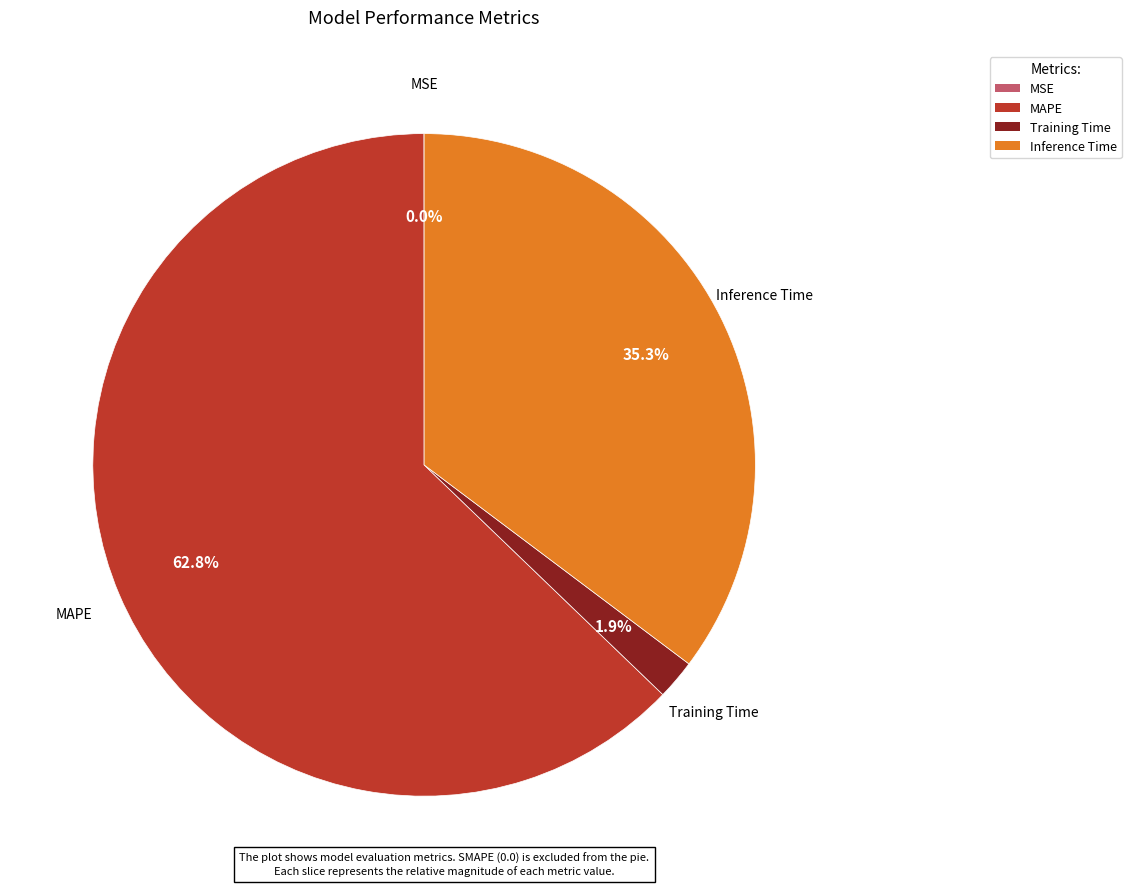

Which category has the biggest portion of the pie?

MAPE